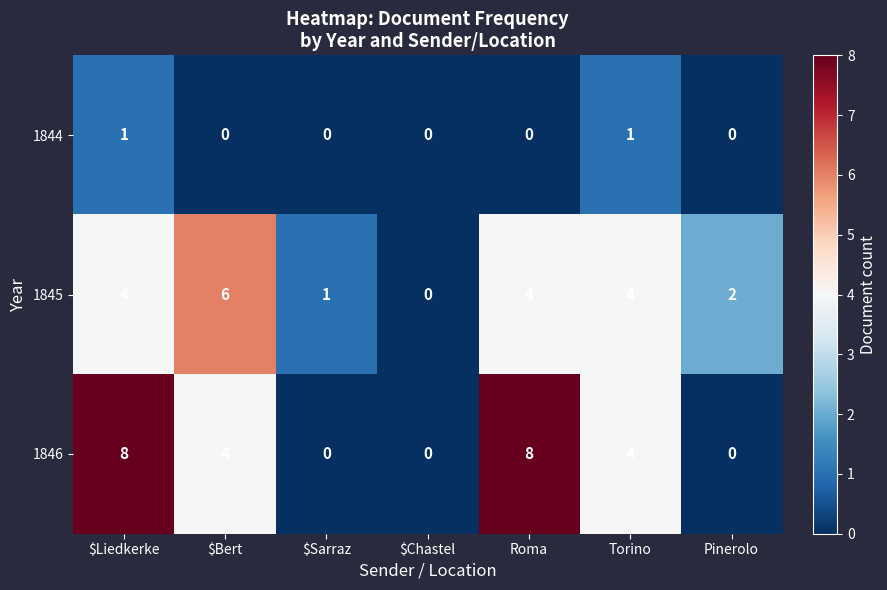

Is it true that 1846 equals 4 at $Bert?

True